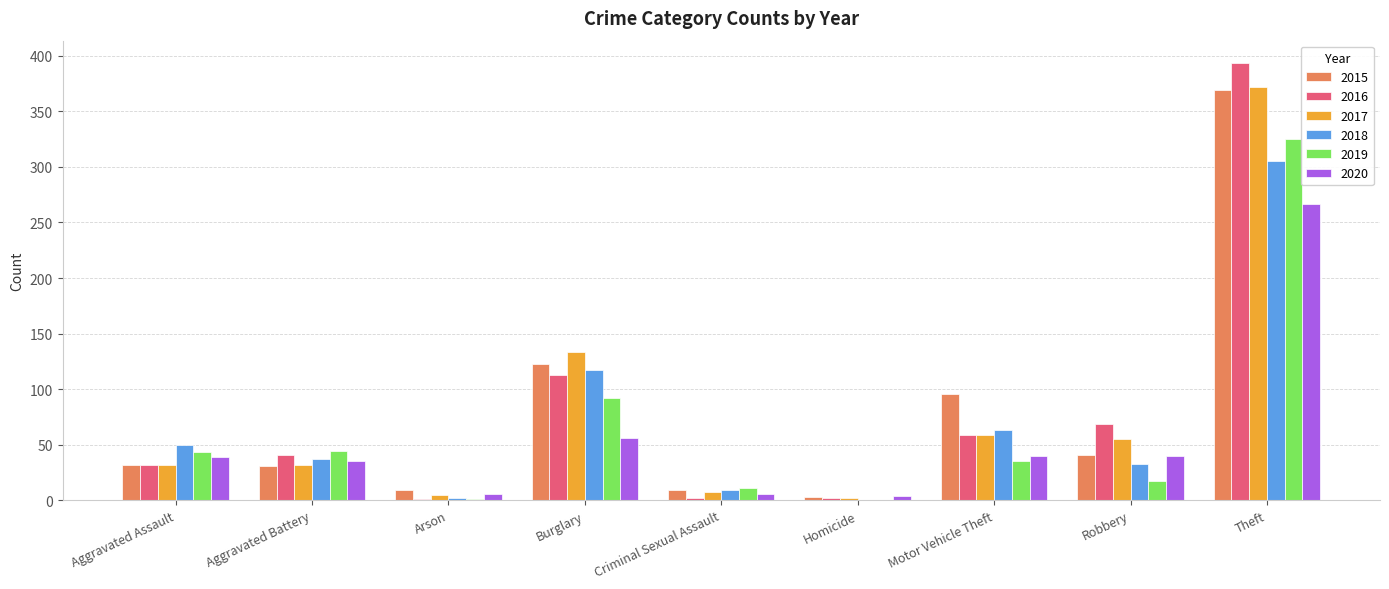

What is the sum of the 2017 values at Robbery and Theft?

427